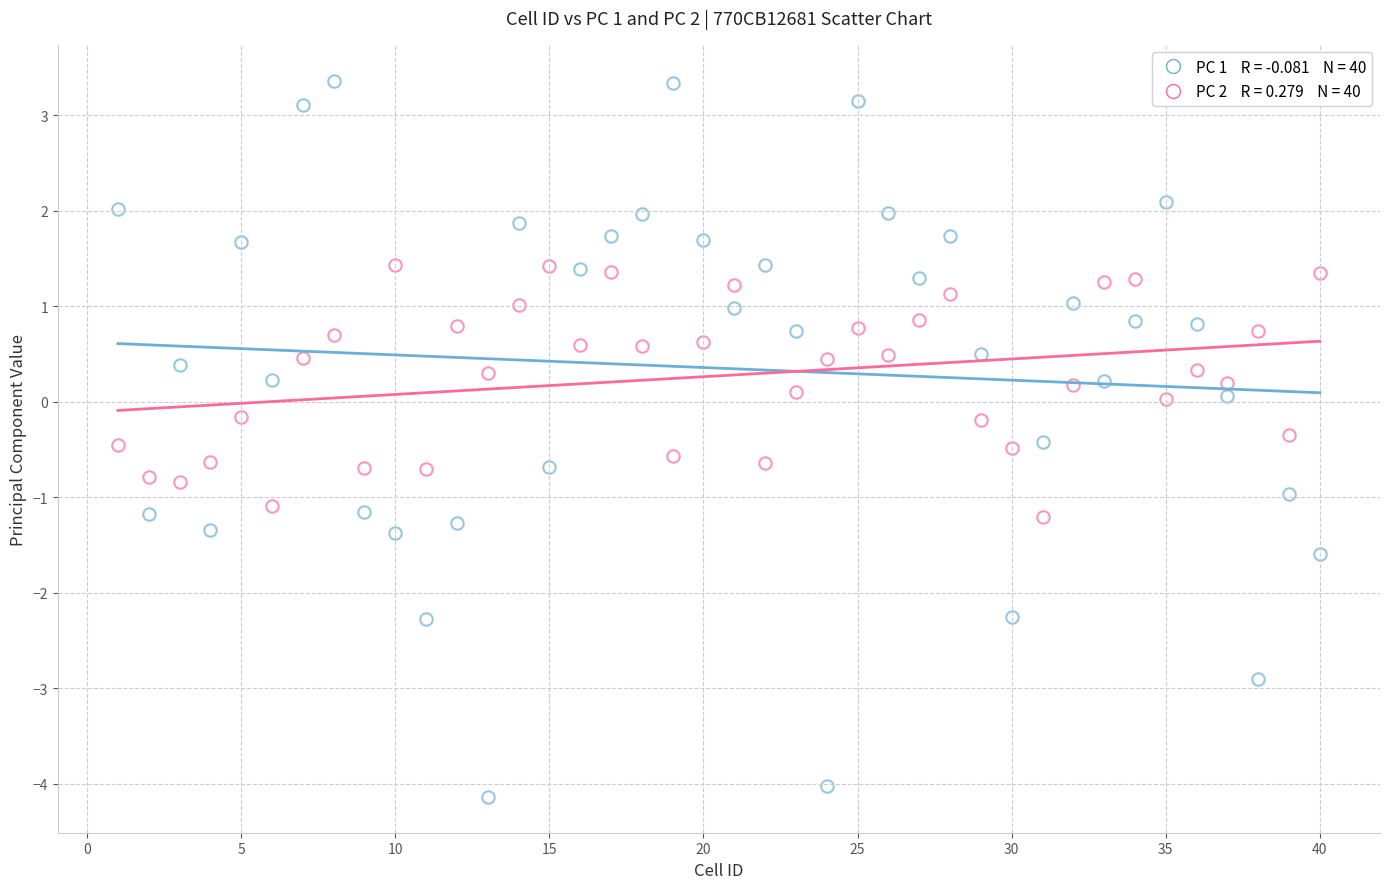

Count the number of points in this scatter plot.

80